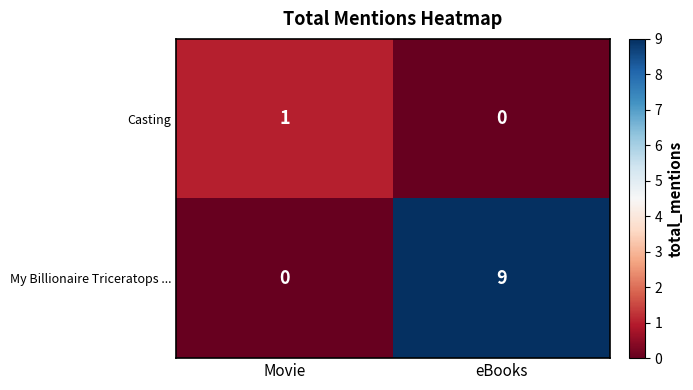

Reading left to right, list all the values displayed in this chart.

Casting: 1	0
My Billionaire Triceratops ...: 0	9